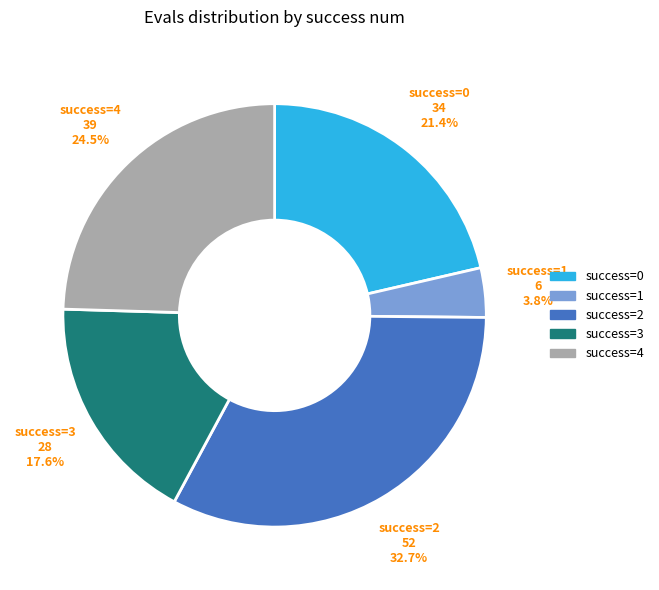

The success=3 slice represents 30% of the pie. True or false?

False